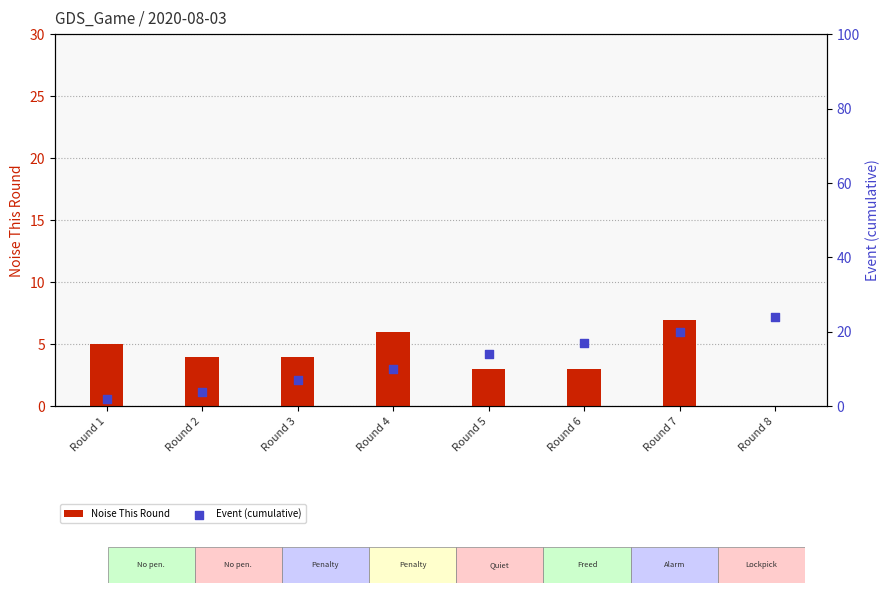

At how many categories does at least one series exceed 9?

5